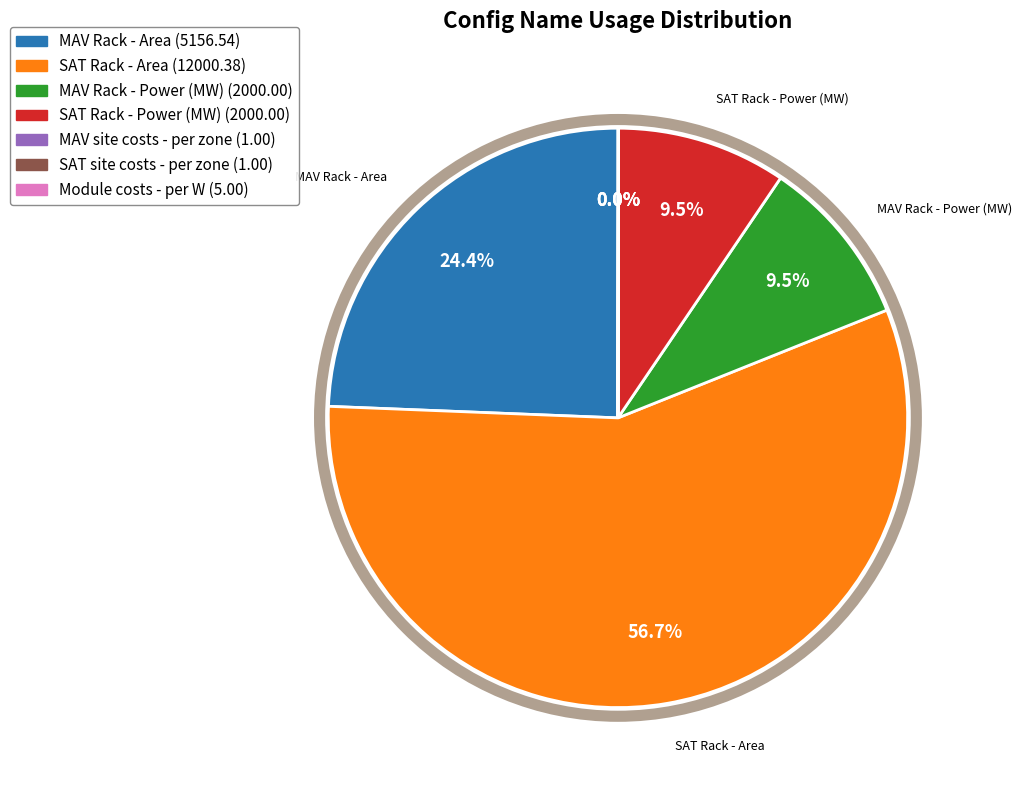

Which category has the biggest portion of the pie?

SAT Rack - Area